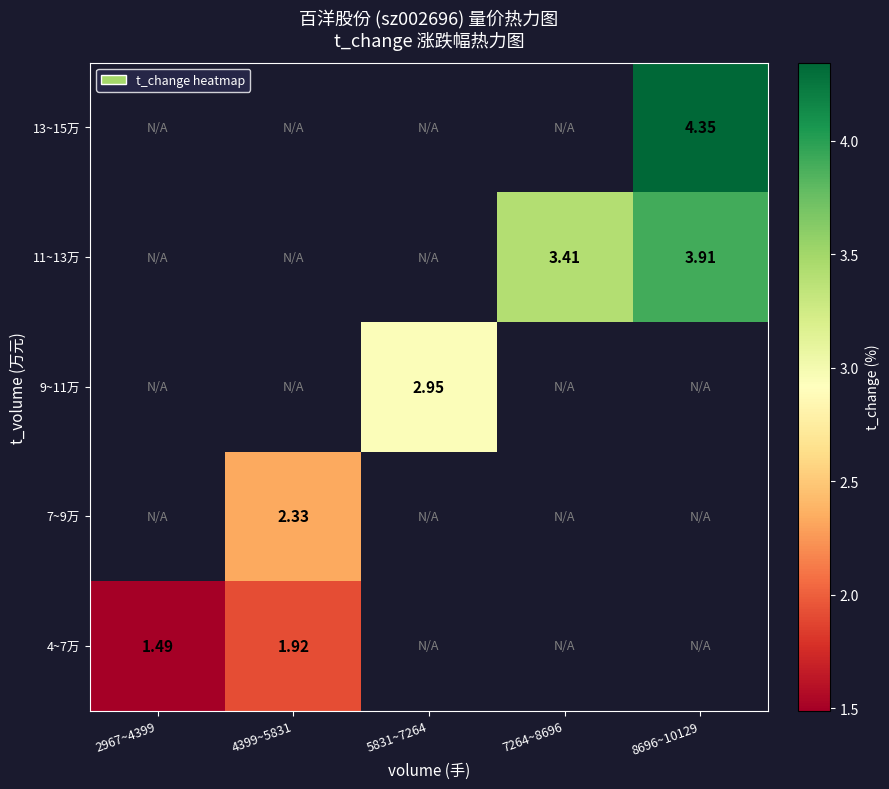

Where is 4~7万 nearest to the value 1?

2967~4399